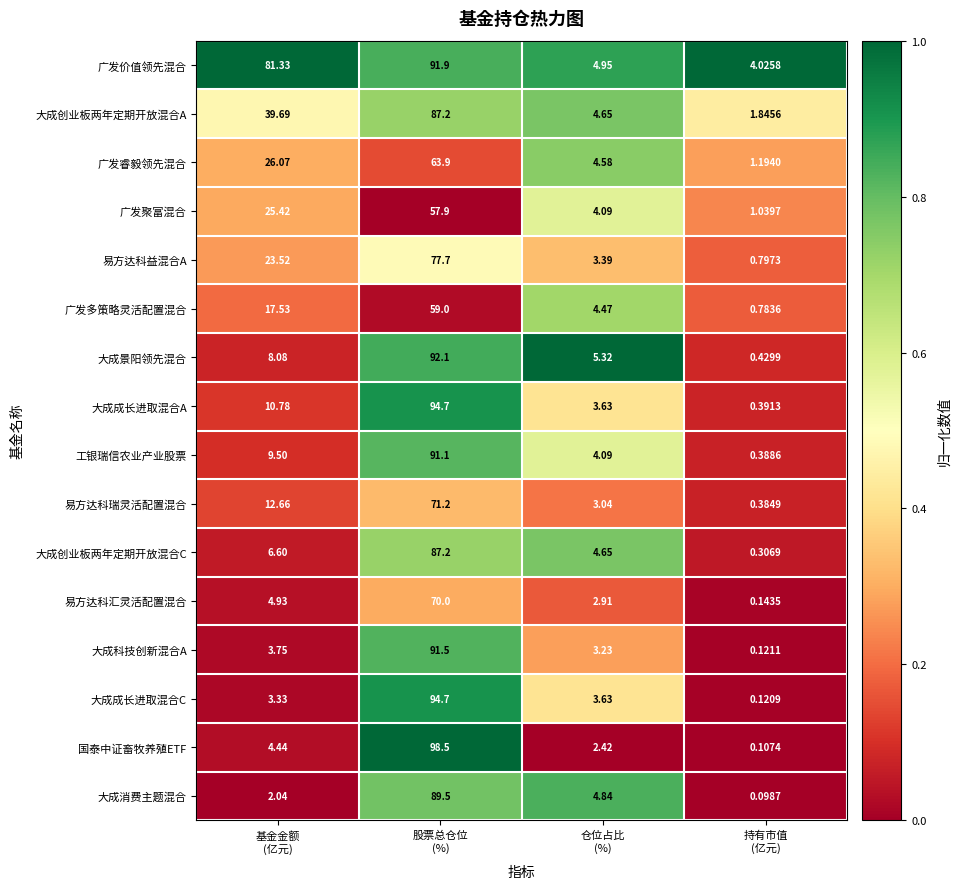

Which series has the widest spread of values?

国泰中证畜牧养殖ETF